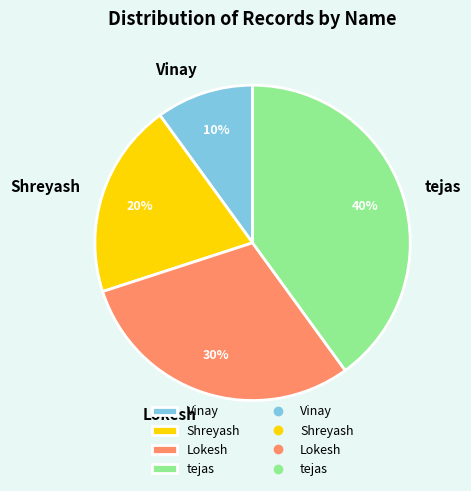

To the nearest percent, what is the difference between the largest and smallest slice percentages?

30%